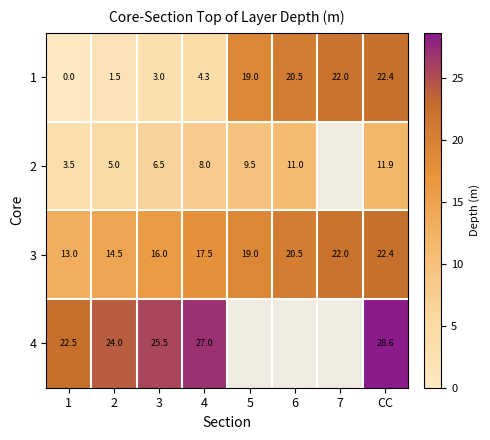

At which category is the sum across all series the highest?

CC